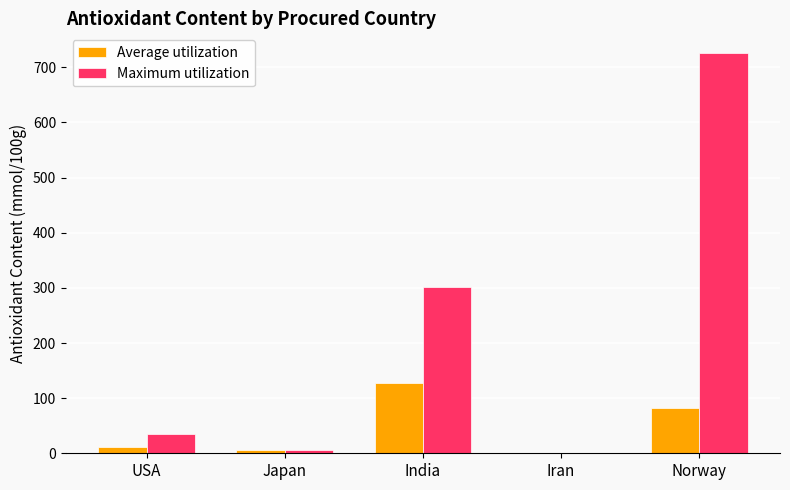

How many data points in Average utilization are above 10?

3